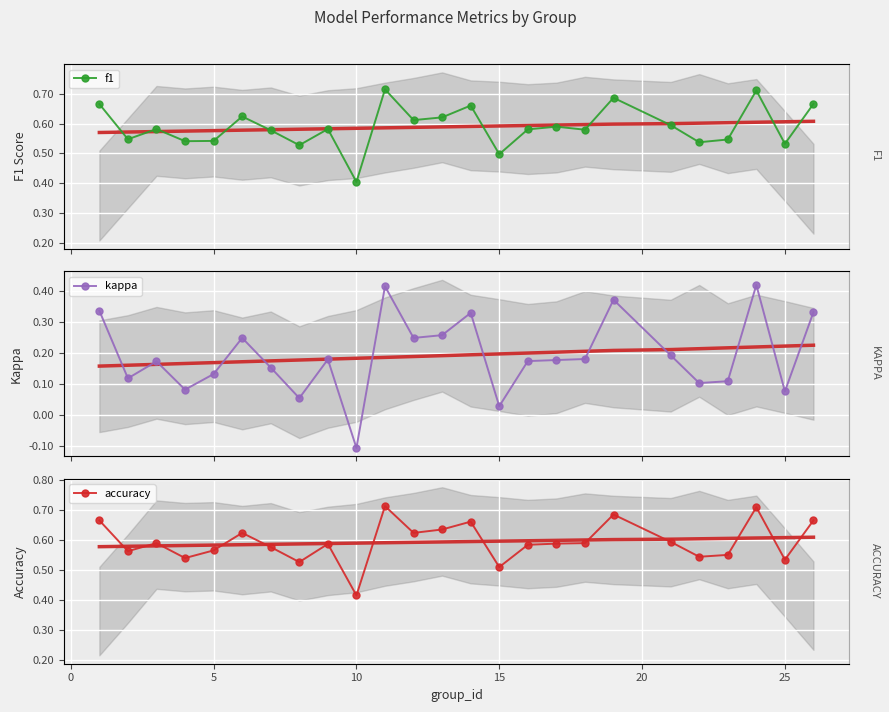

What is the maximum value for f1?

0.7